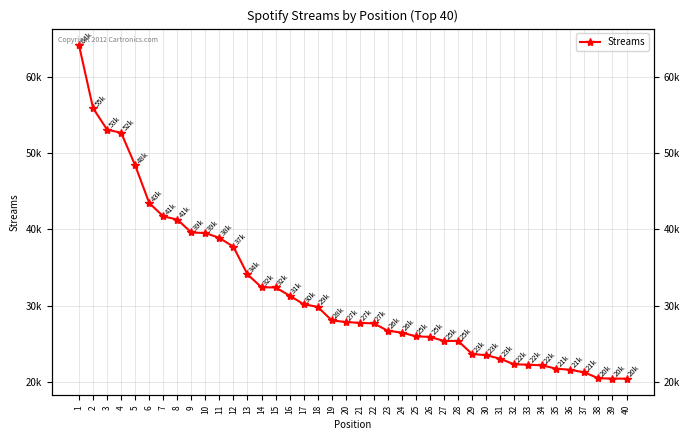

What is the greatest value displayed?

64179